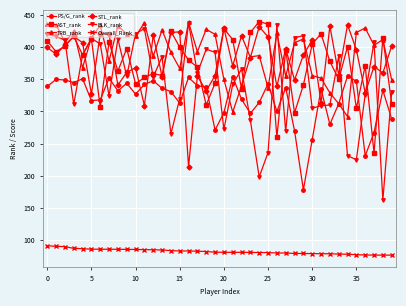

True or false: TRB_rank has more than 1 interior local peaks.

True